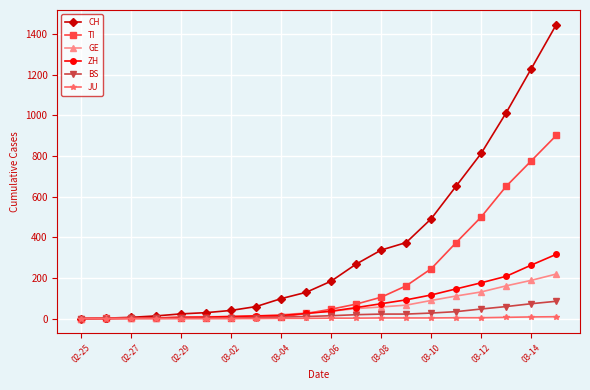

How many lines are shown in the chart?

6